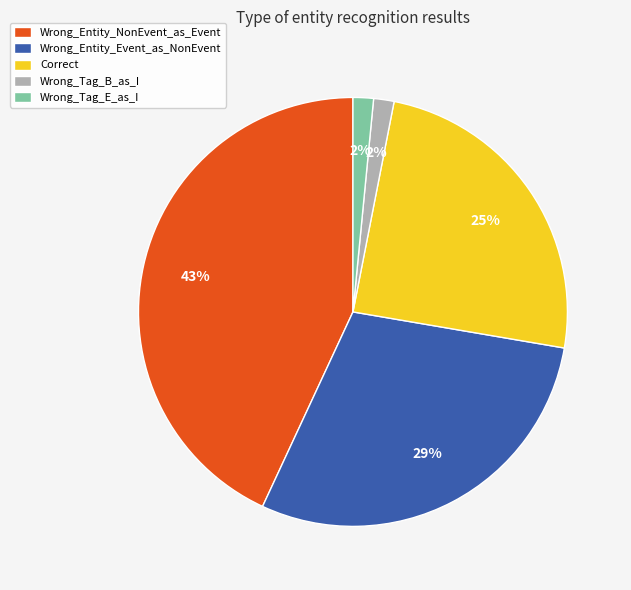

Does Correct represent more than half of the total?

No